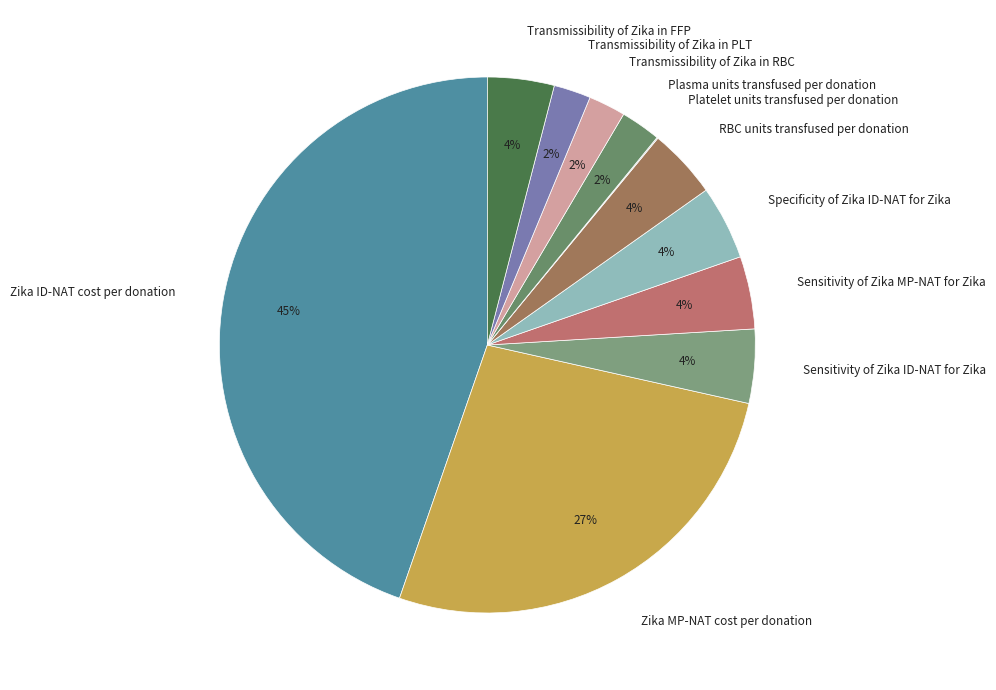

Do Transmissibility of Zika in FFP and Specificity of Zika ID-NAT for Zika together represent more than half of the pie?

No